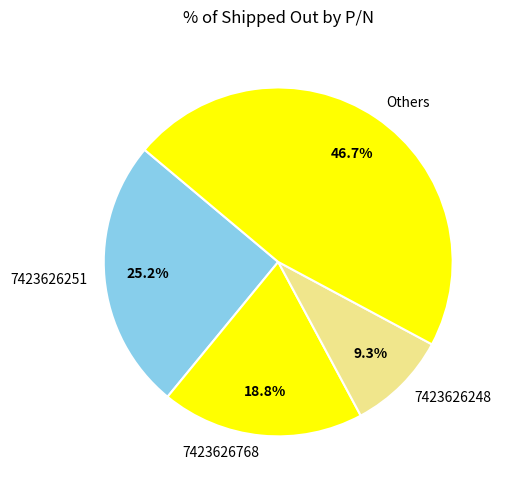

Between 7423626248 and Others, which is larger?

Others